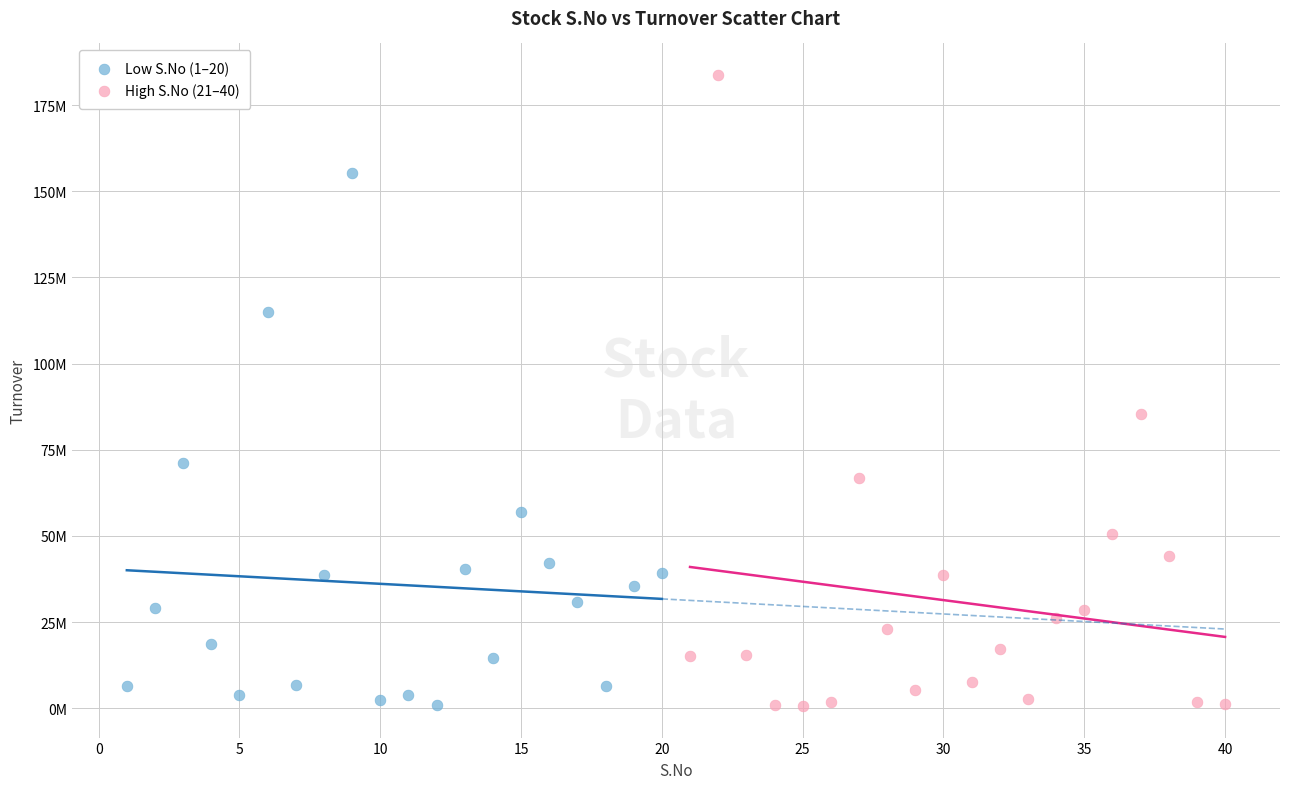

What are all the series names shown in the legend?

Low S.No (1–20), High S.No (21–40)